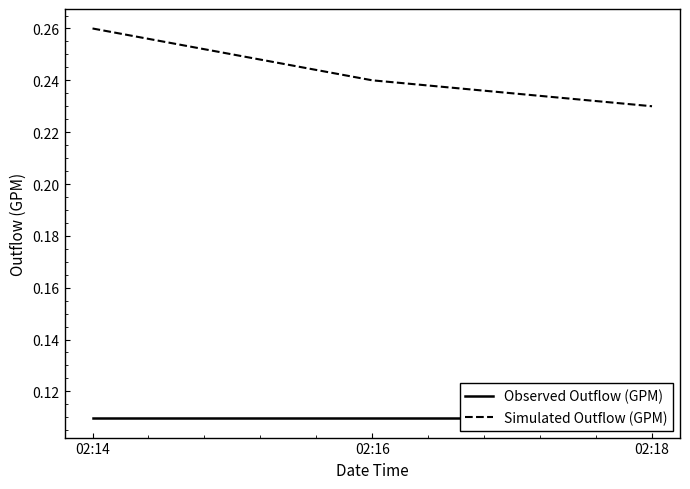

What are all the series names shown in the legend?

Observed Outflow (GPM), Simulated Outflow (GPM)